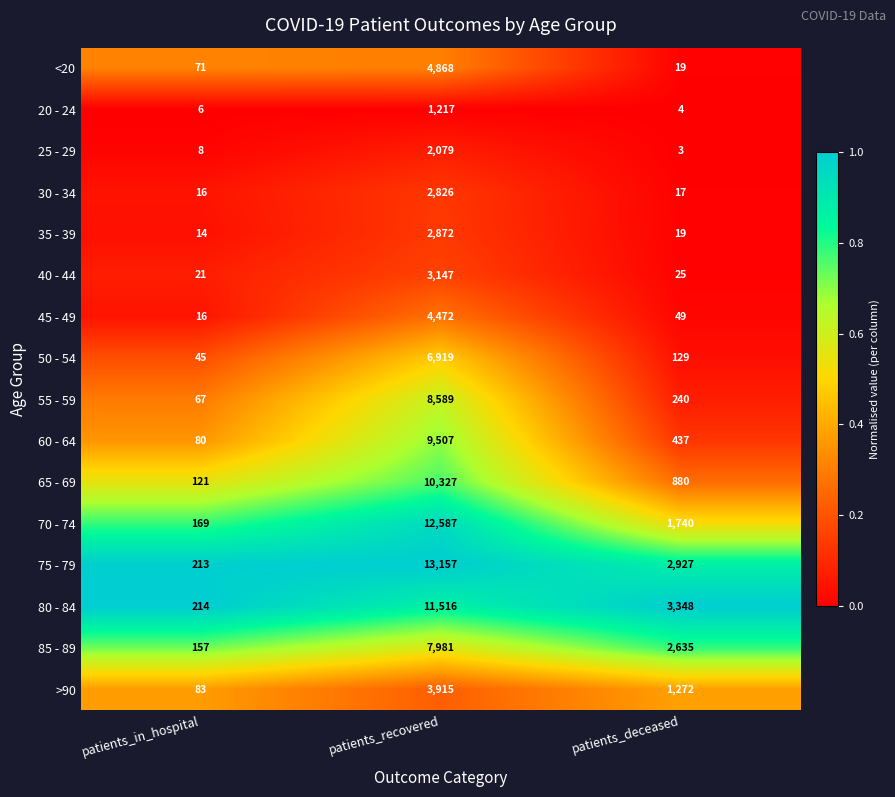

True or false: 85 - 89 has a value of 2635 at patients_deceased.

True